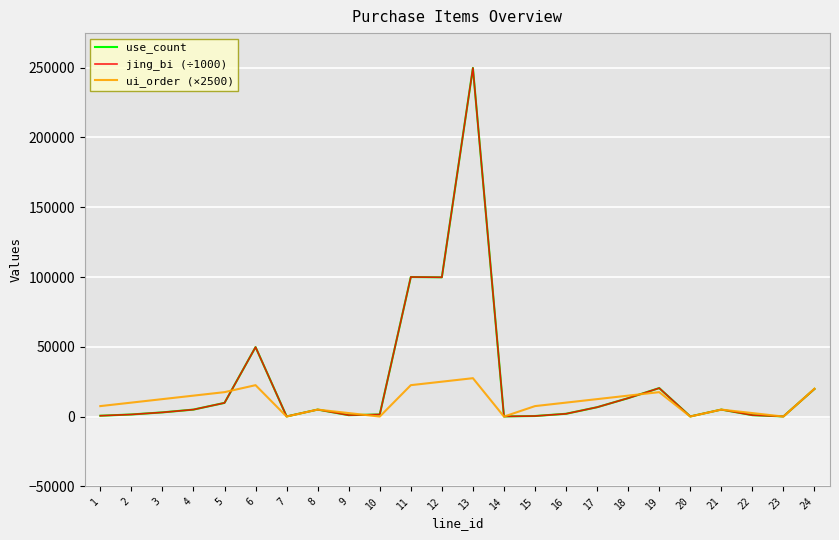

Is this an area chart (filled region under the line)?

No